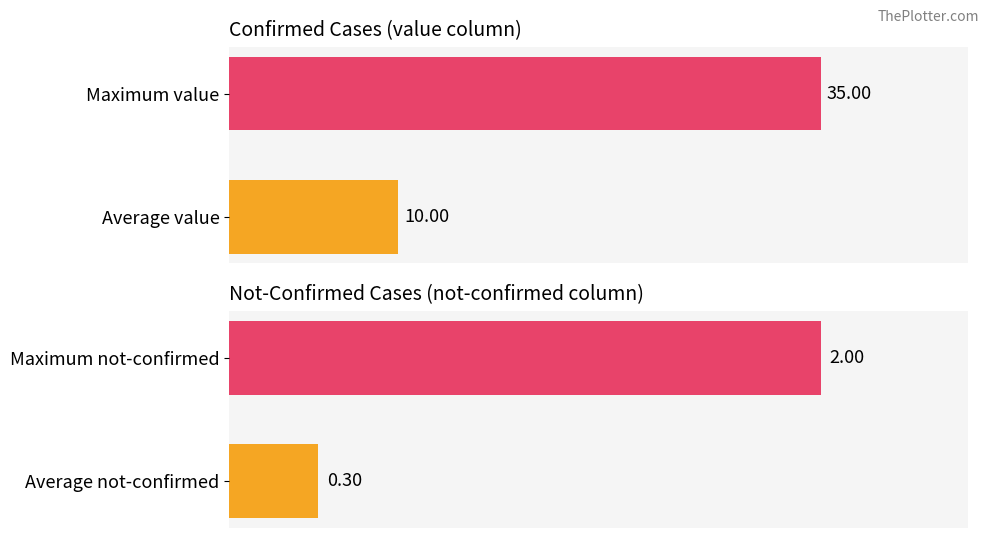

The value series shows 2.8 at Average value. True or false?

False